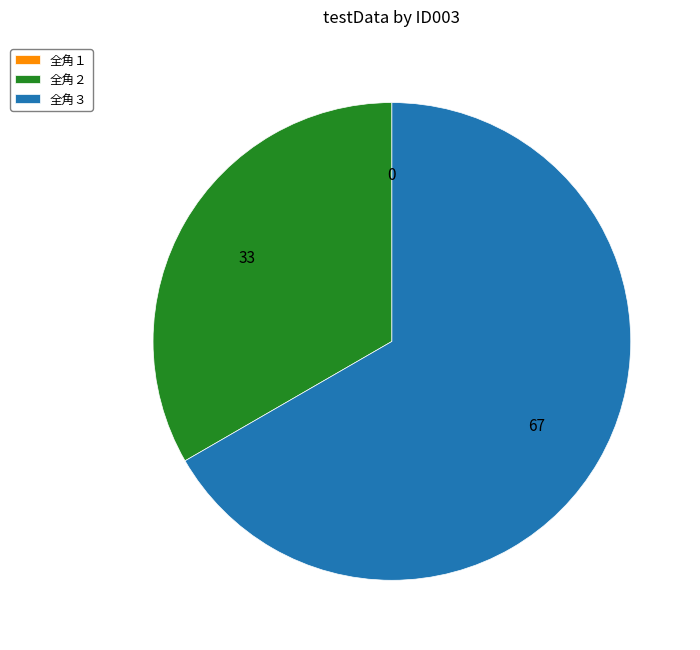

Which slice is the largest?

全角３